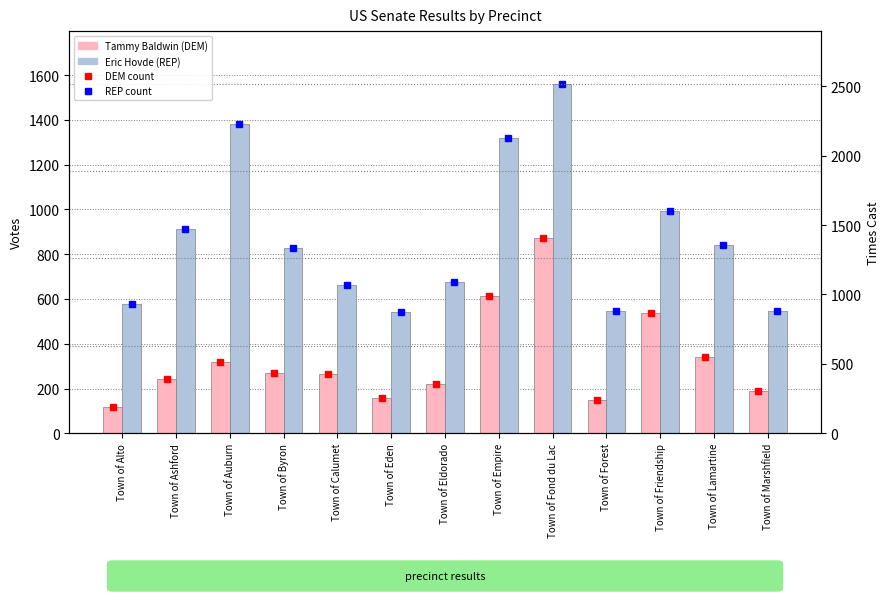

How many groups of bars are there?

13